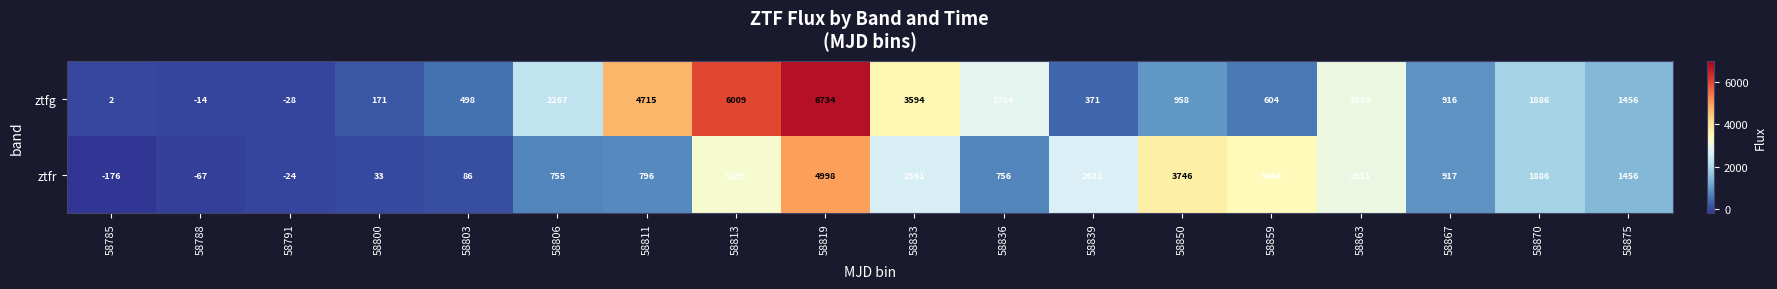

Rank the series by their average value, from highest to lowest.

ztfg, ztfr